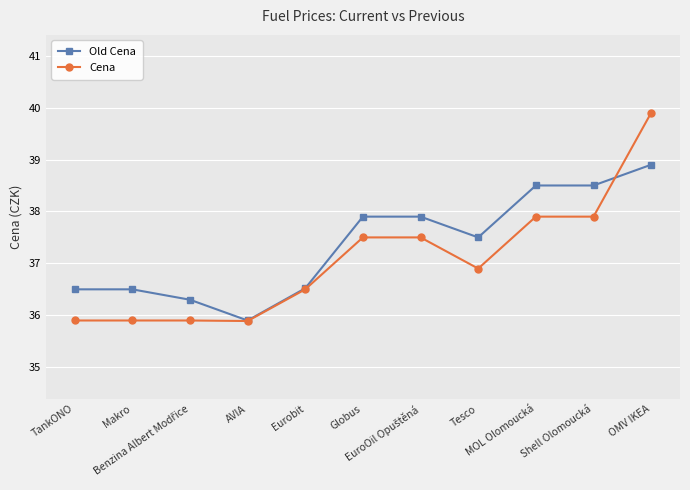

What is the minimum value shown in the chart?

35.9